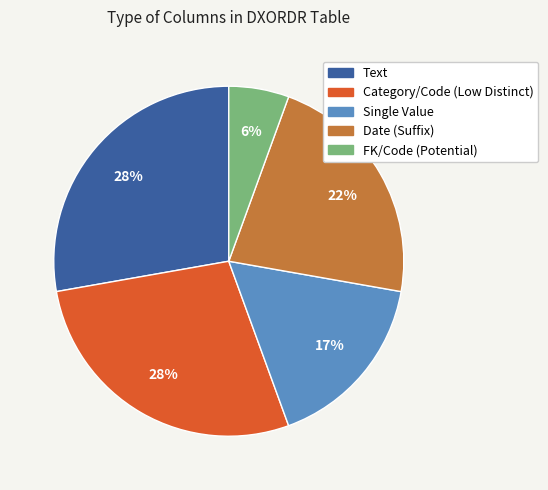

To the nearest percent, what is the difference between the largest and smallest slice percentages?

22%